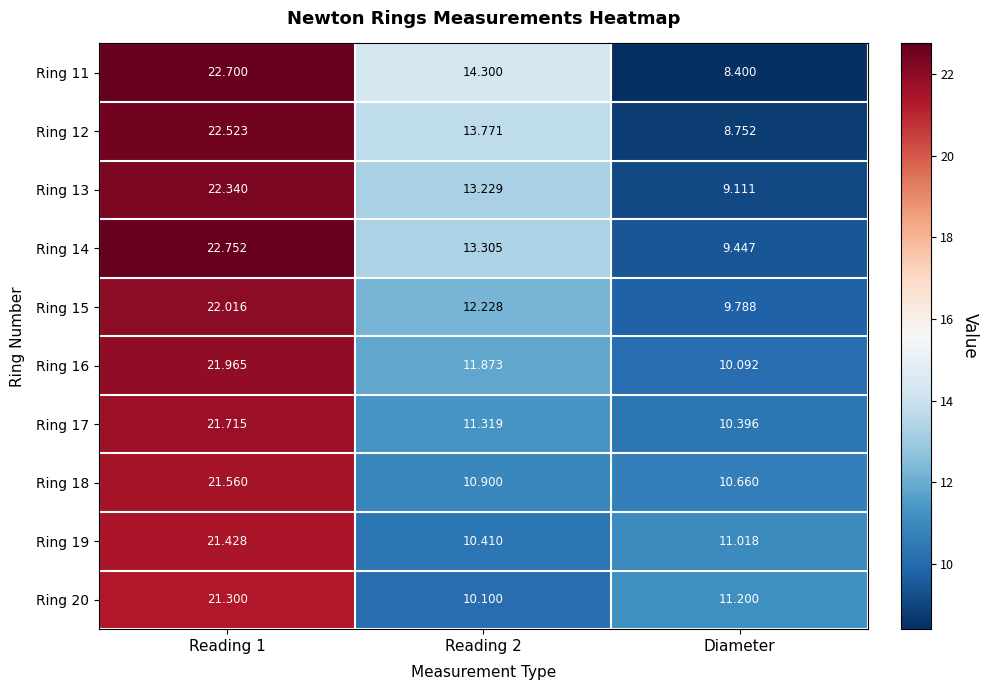

Is the value of Ring 19 at Reading 2 greater than the value of Ring 15 at Reading 2?

No